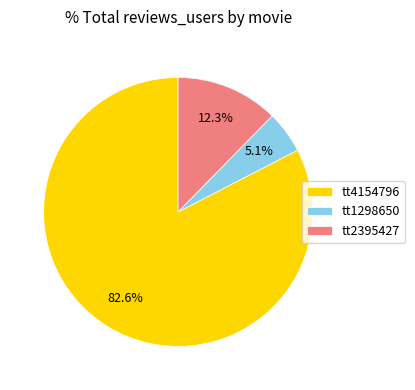

Is tt4154796 the majority of the pie?

Yes